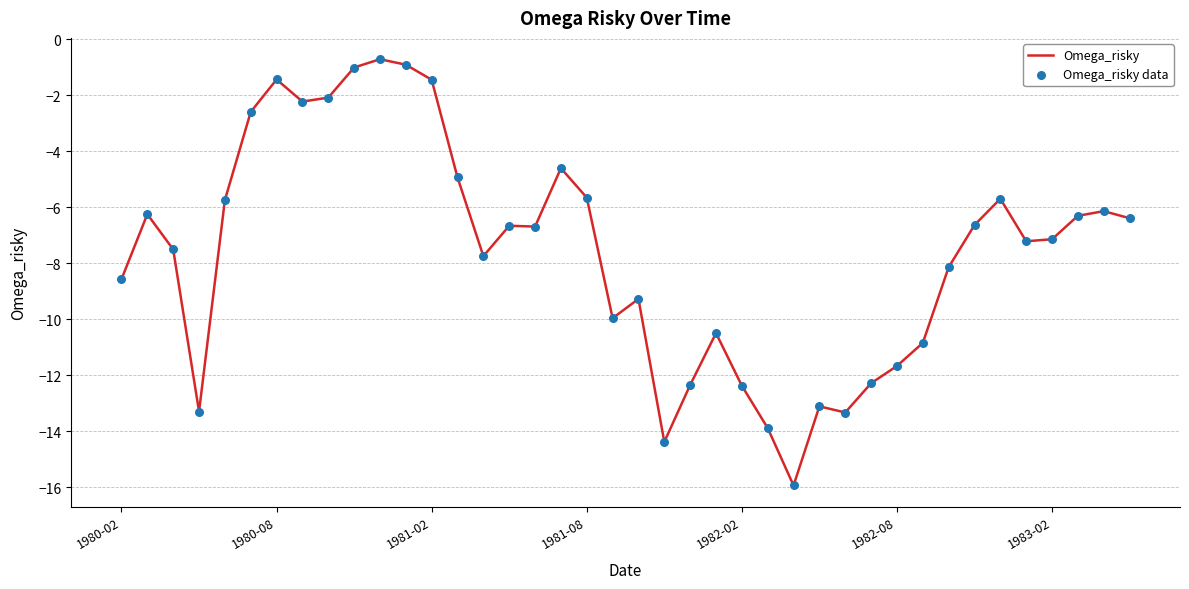

What is the difference between the maximum and minimum values?

15.2